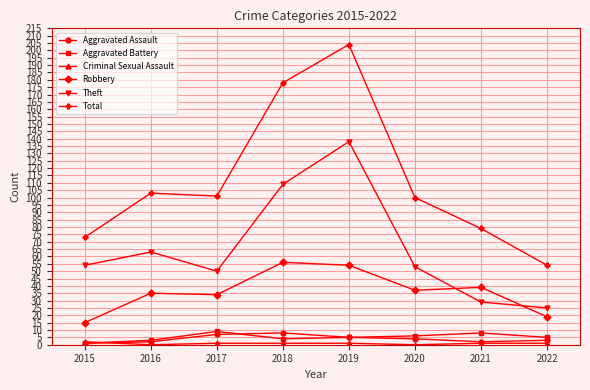

Which series has the largest total across all categories?

Total